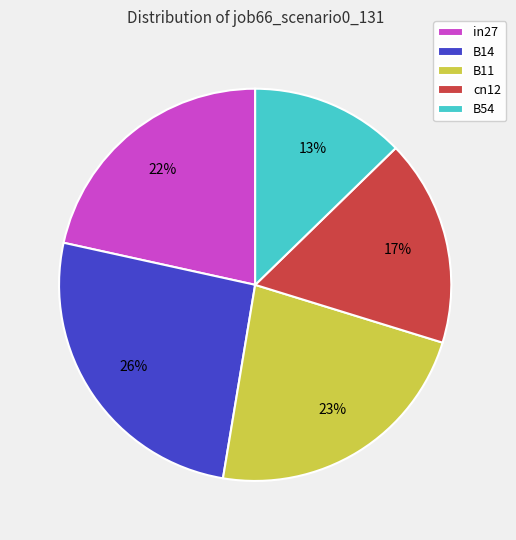

Combined, do in27 and B11 account for over 50%?

No